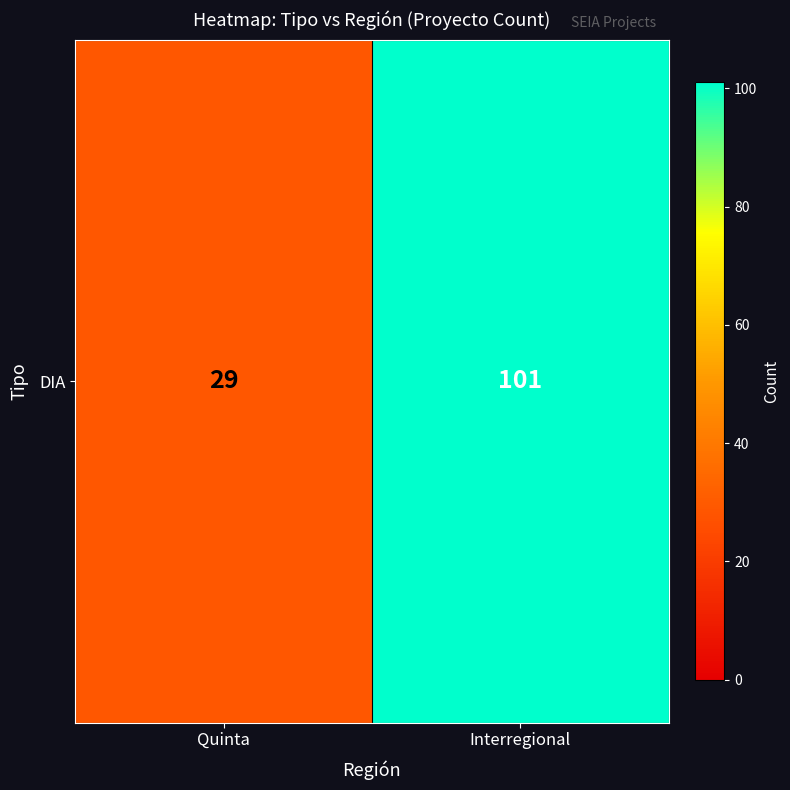

What is the change in value from Quinta to Interregional?

+72